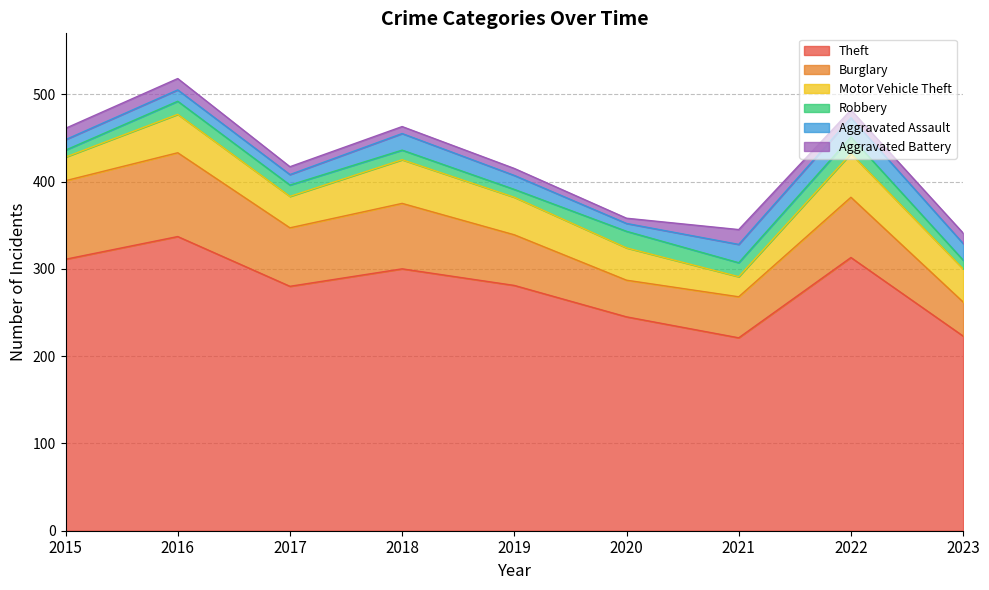

Reading left to right, extract all data points from this chart.

Theft: 2015=311	2016=337	2017=280	2018=300	2019=281	2020=245	2021=221	2022=313	2023=223
Burglary: 2015=90	2016=96	2017=67	2018=75	2019=58	2020=42	2021=47	2022=69	2023=39
Motor Vehicle Theft: 2015=27	2016=44	2017=36	2018=50	2019=43	2020=37	2021=23	2022=50	2023=38
Robbery: 2015=8	2016=15	2017=13	2018=11	2019=9	2020=19	2021=16	2022=19	2023=10
Aggravated Assault: 2015=12	2016=13	2017=12	2018=19	2019=16	2020=9	2021=21	2022=22	2023=19
Aggravated Battery: 2015=13	2016=13	2017=9	2018=8	2019=8	2020=6	2021=17	2022=9	2023=12